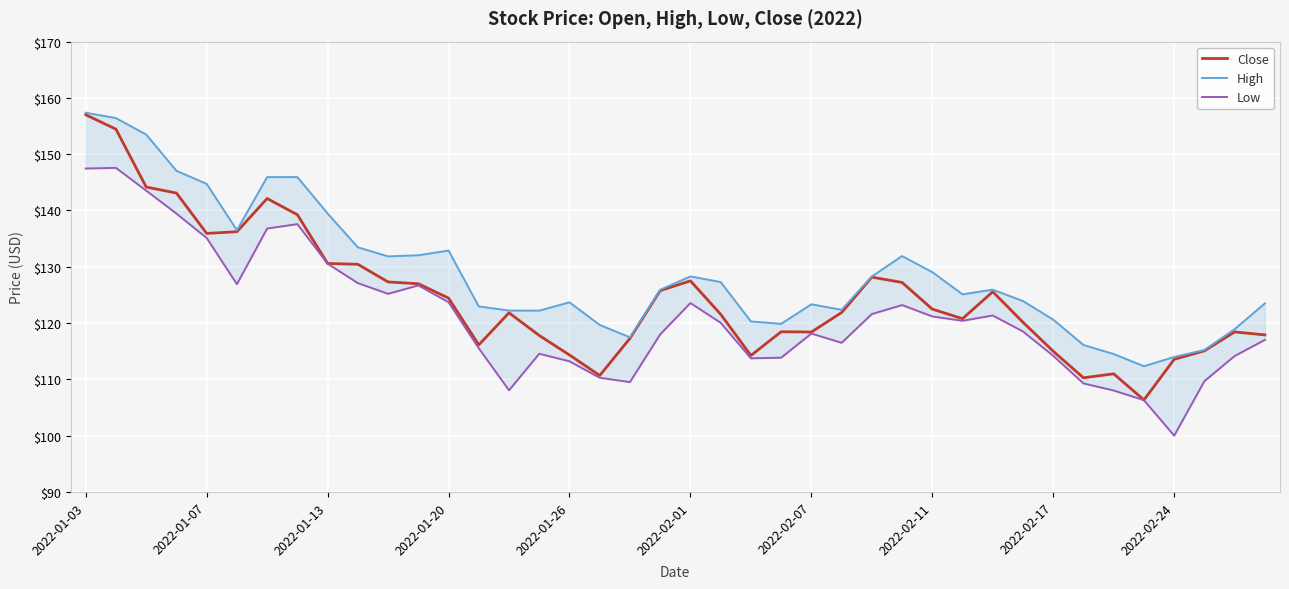

True or false: Low and Close cross at least once.

False